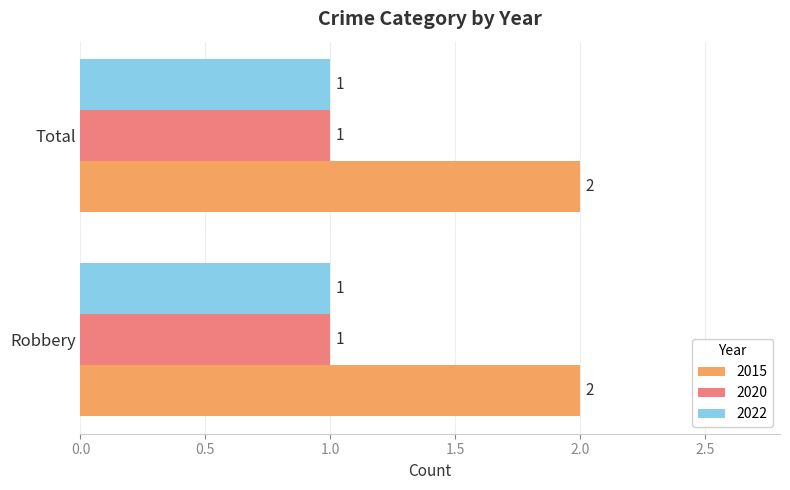

Which series has the largest total across all categories?

2015